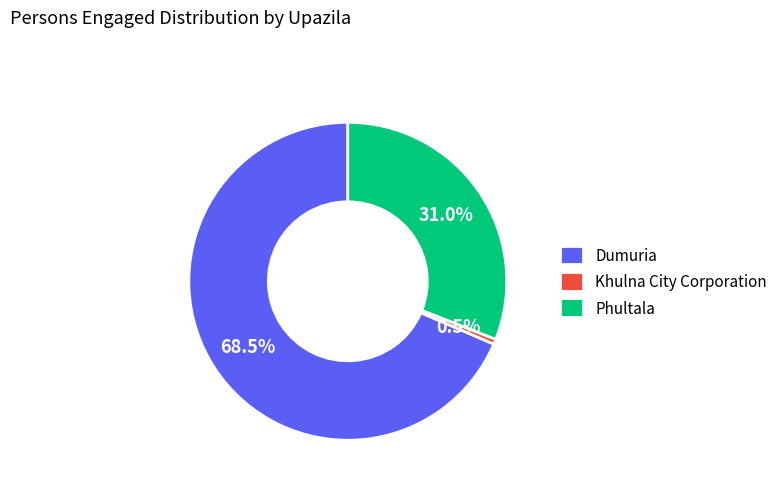

To the nearest percent, what is the difference between the largest and smallest slice percentages?

68%